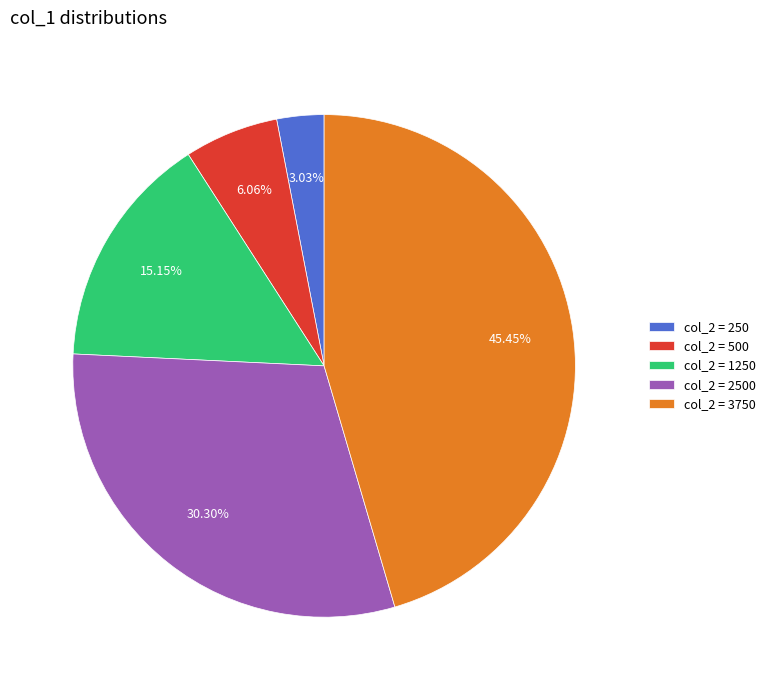

Which category has the smallest portion of the pie?

col_2 = 250